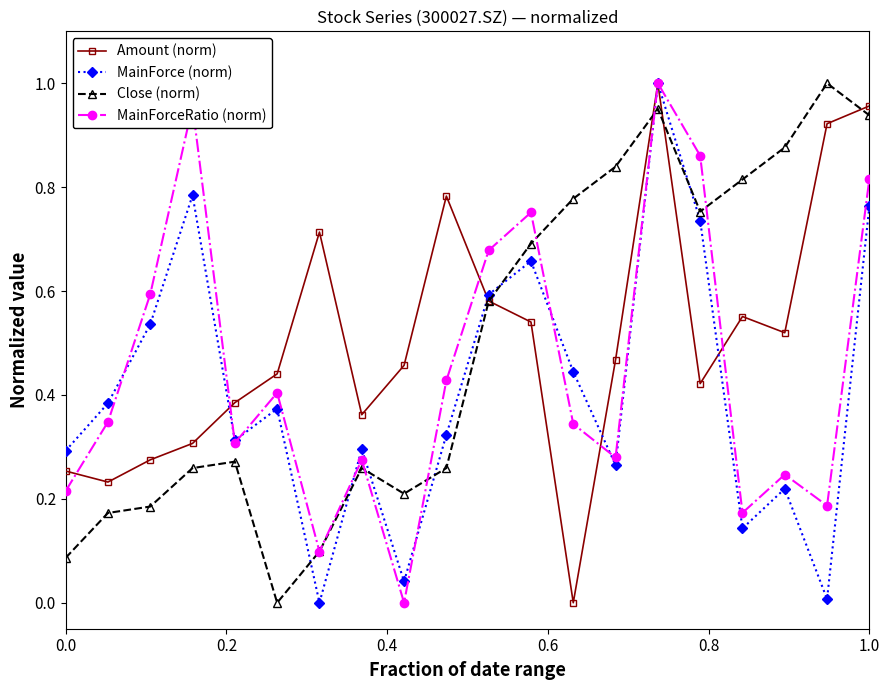

How many times do Close (norm) and MainForce (norm) cross each other?

7